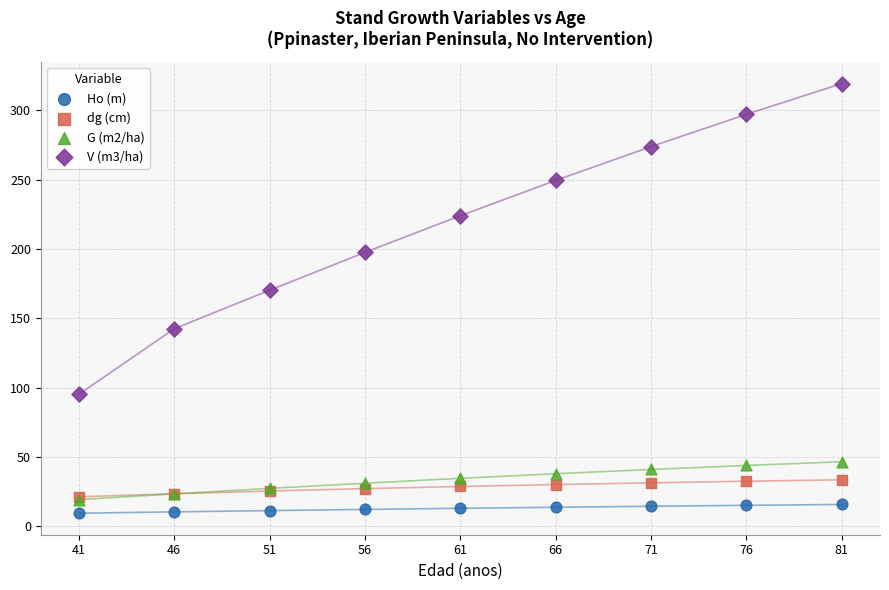

Which series reaches the maximum Y coordinate?

V (m3/ha)